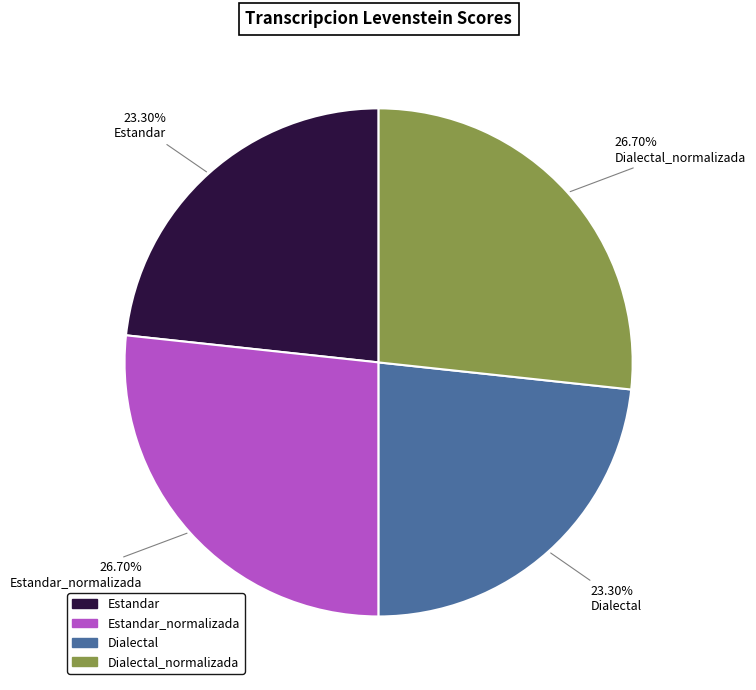

Is there any slice that represents more than half of the pie?

No